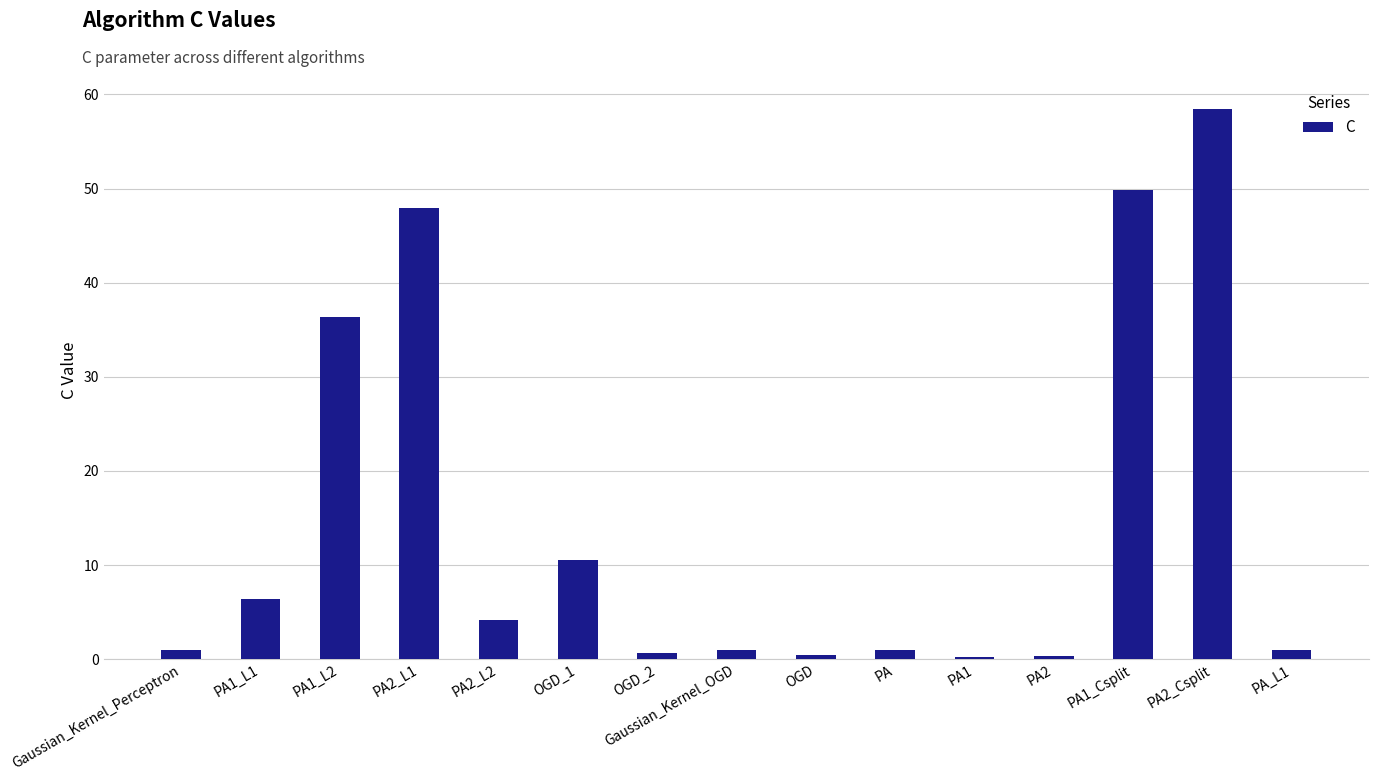

Which category has the highest value across all series?

PA2_Csplit